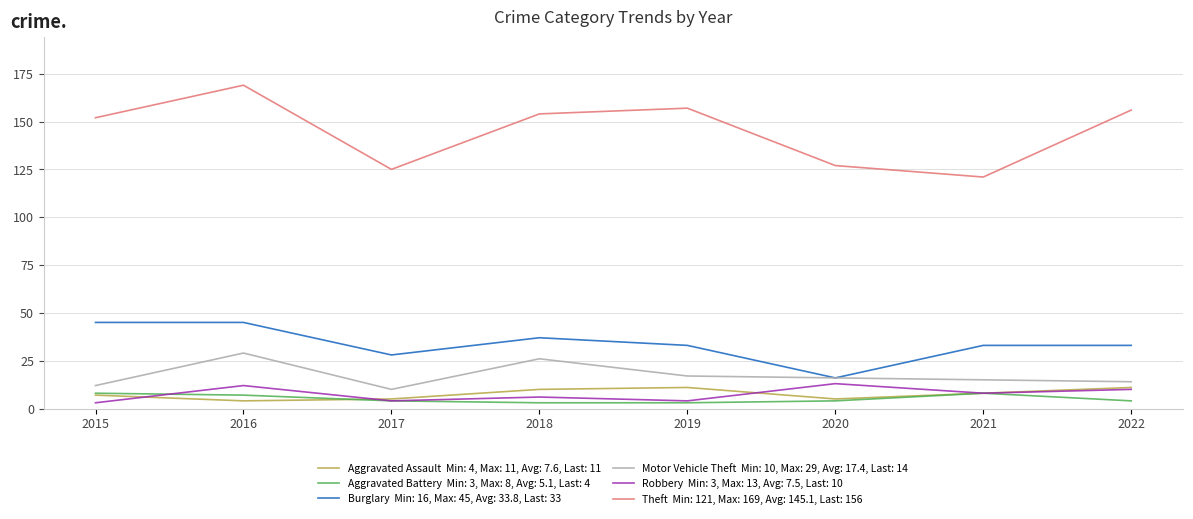

What is the difference between the highest and lowest values at 2016?

165